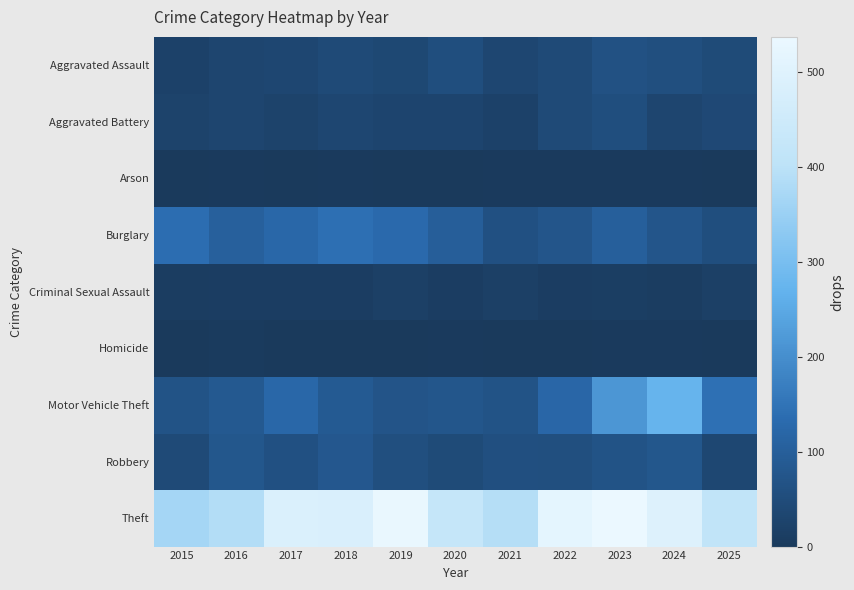

Which series has the largest range (max minus min)?

Motor Vehicle Theft